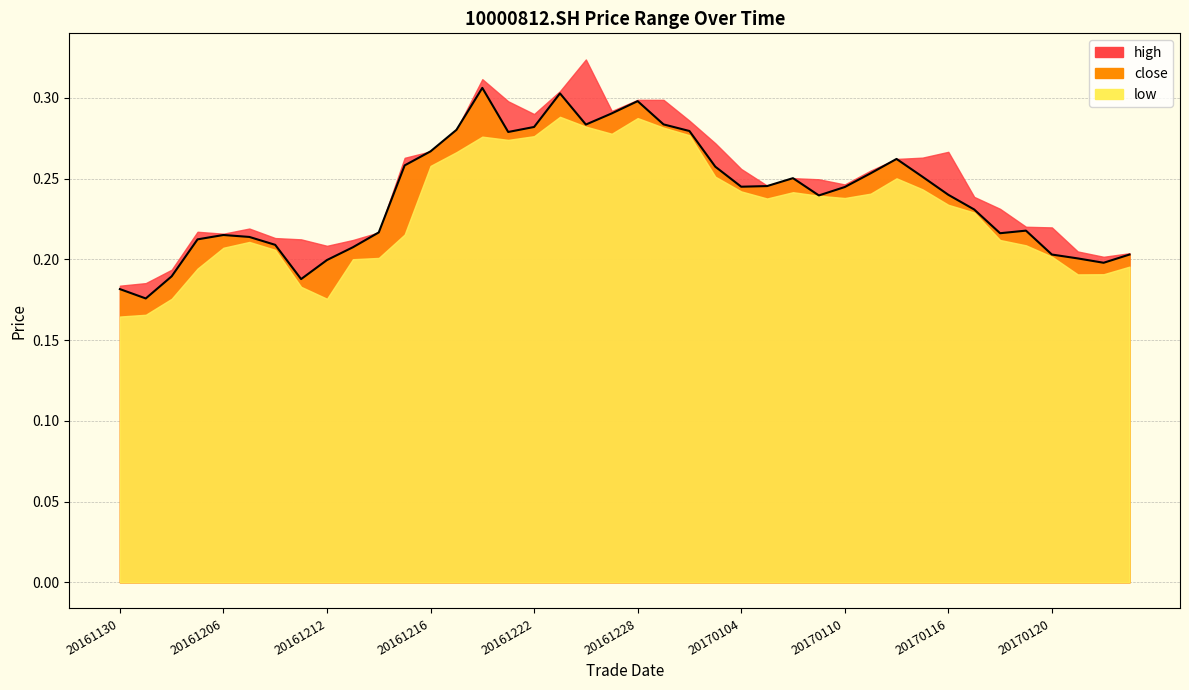

What is the total value across all series at 20161228?

0.9